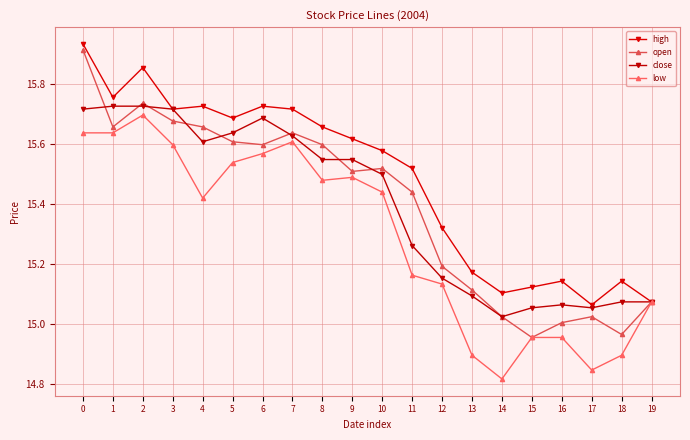

Which has a higher value, 16 or 6?

6